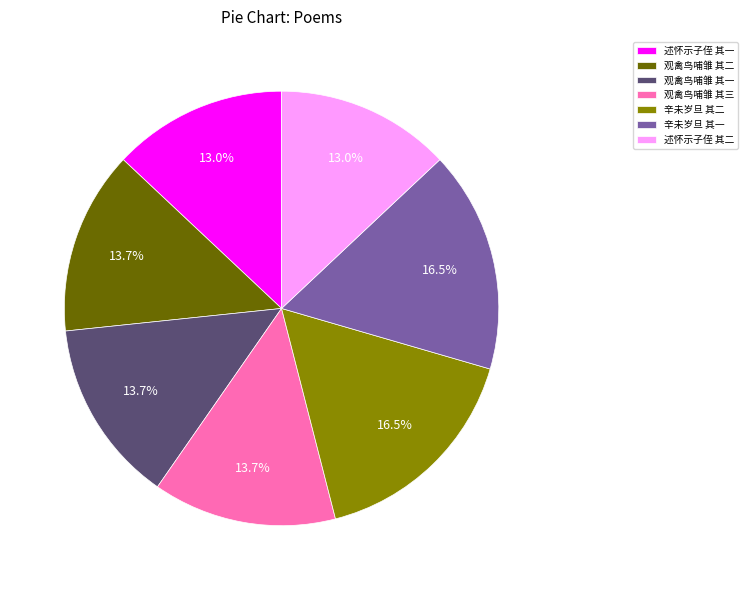

How many segments does this pie chart have?

7